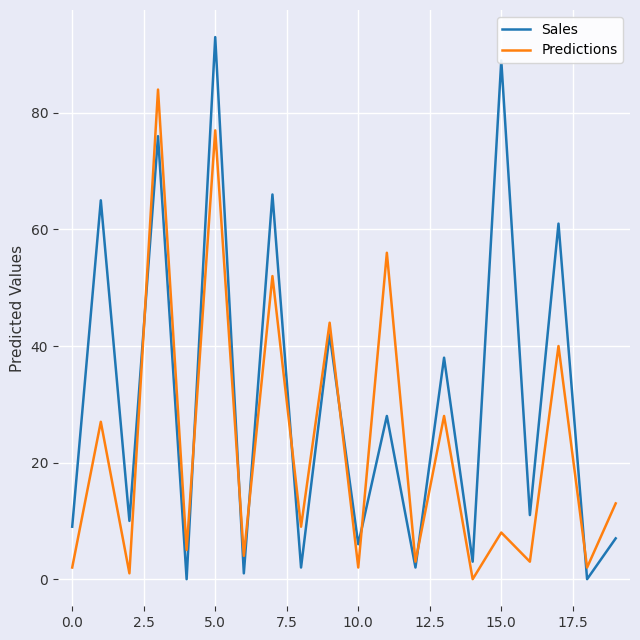

Which series has the largest range (max minus min)?

Sales